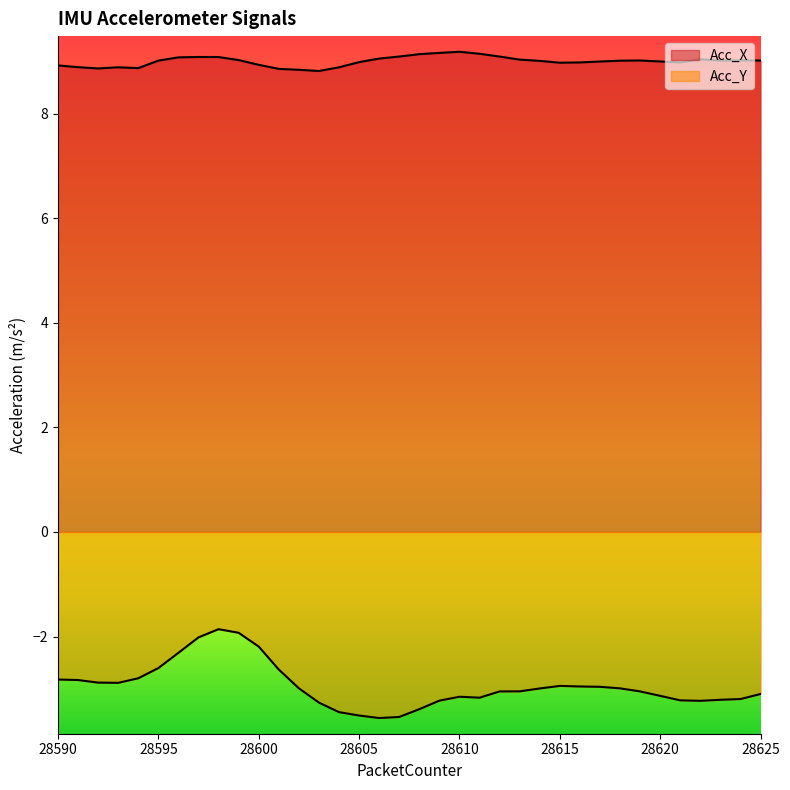

Where is Acc_Y nearest to the value -2?

28597